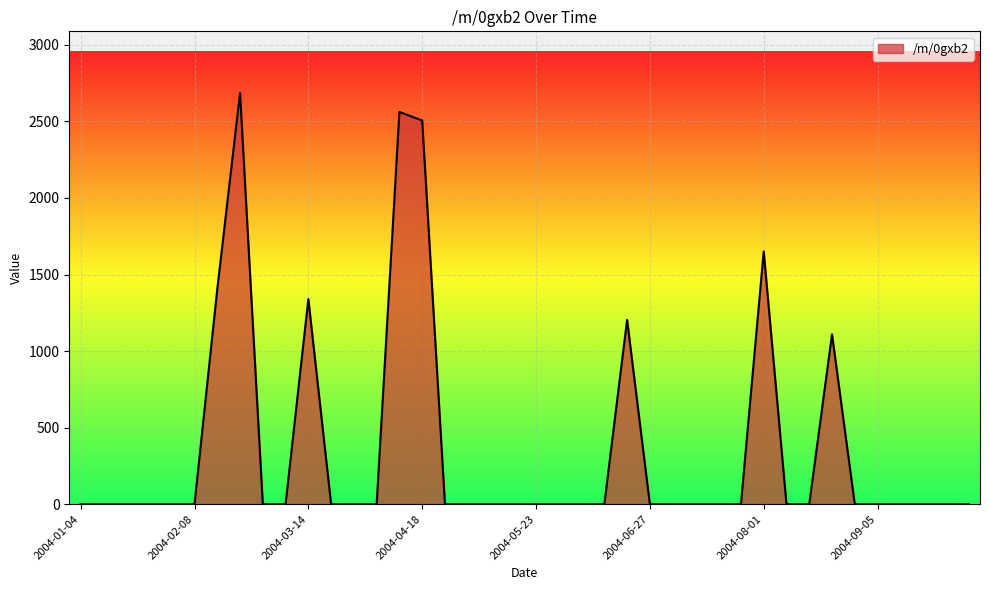

What is the maximum value shown in the chart?

2685.5